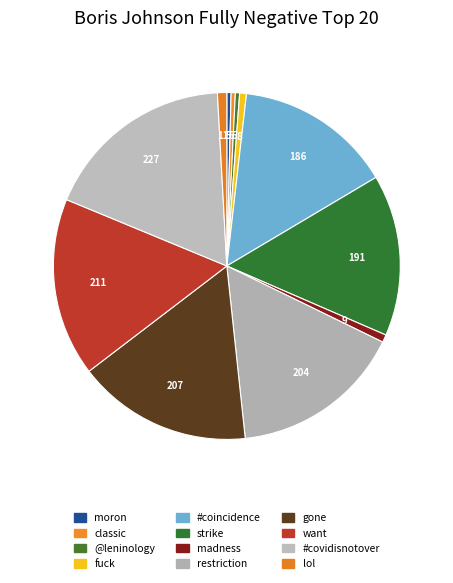

Which has a higher value, fuck or #coincidence?

#coincidence